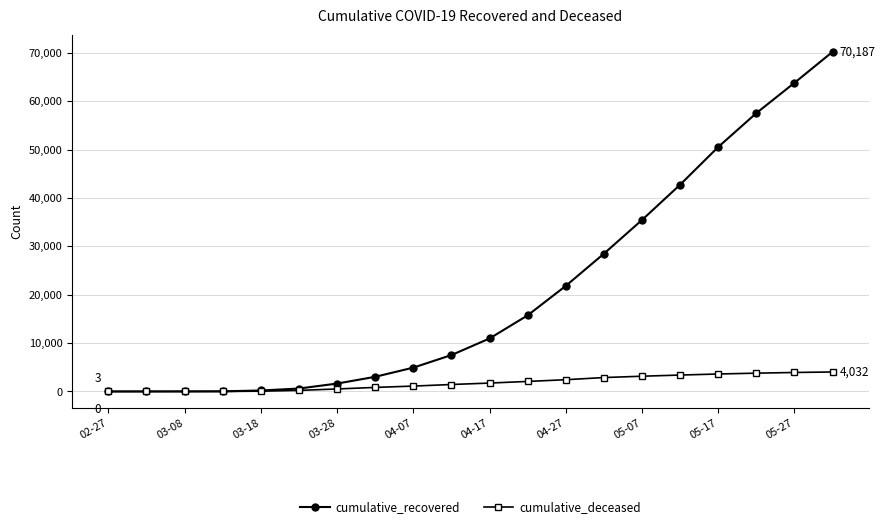

List the series in order of their overall mean, highest first.

cumulative_recovered, cumulative_deceased